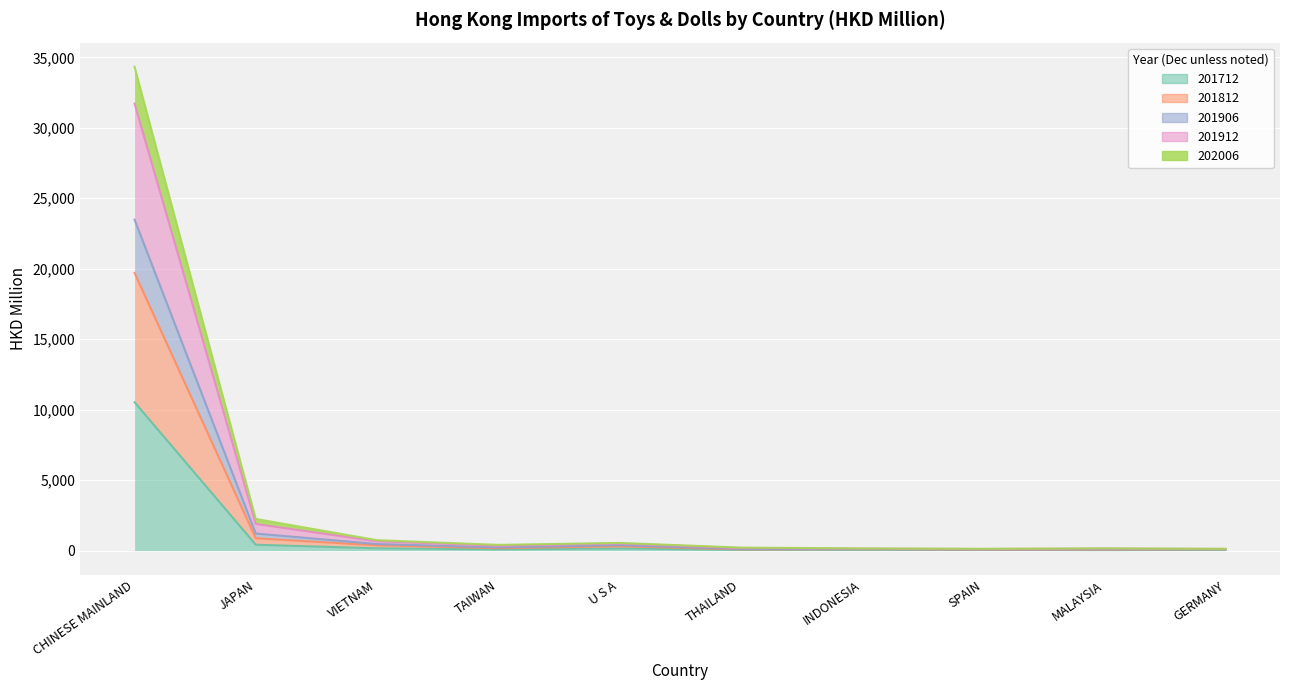

Where is the first local maximum for 201712?

U S A